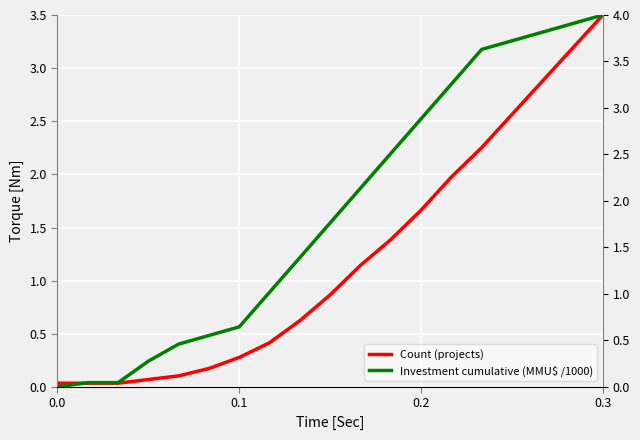

After their last crossing, which series has the higher values: Investment cumulative (MMU$ /1000) or Count (projects)?

Investment cumulative (MMU$ /1000)